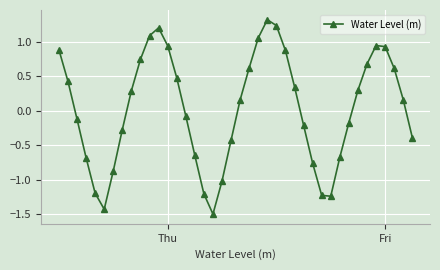

How many points are lower than both their immediate neighbors (excluding endpoints)?

3